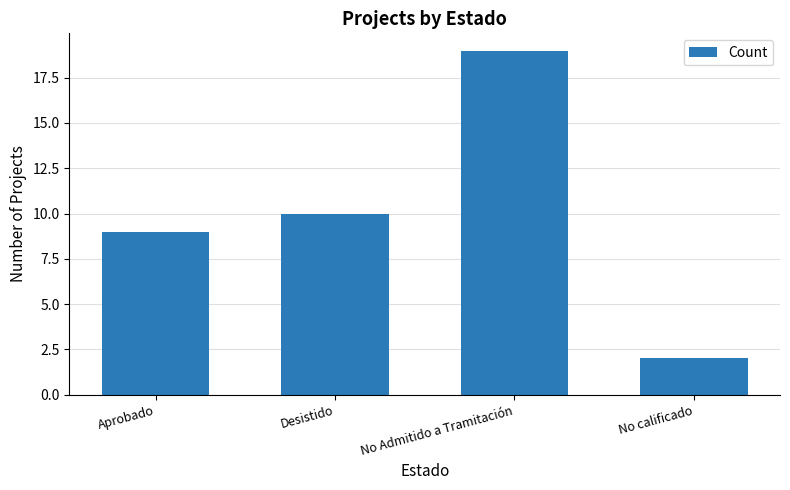

Approximately how many times larger is the value at No Admitido a Tramitación compared to No calificado?

9.5